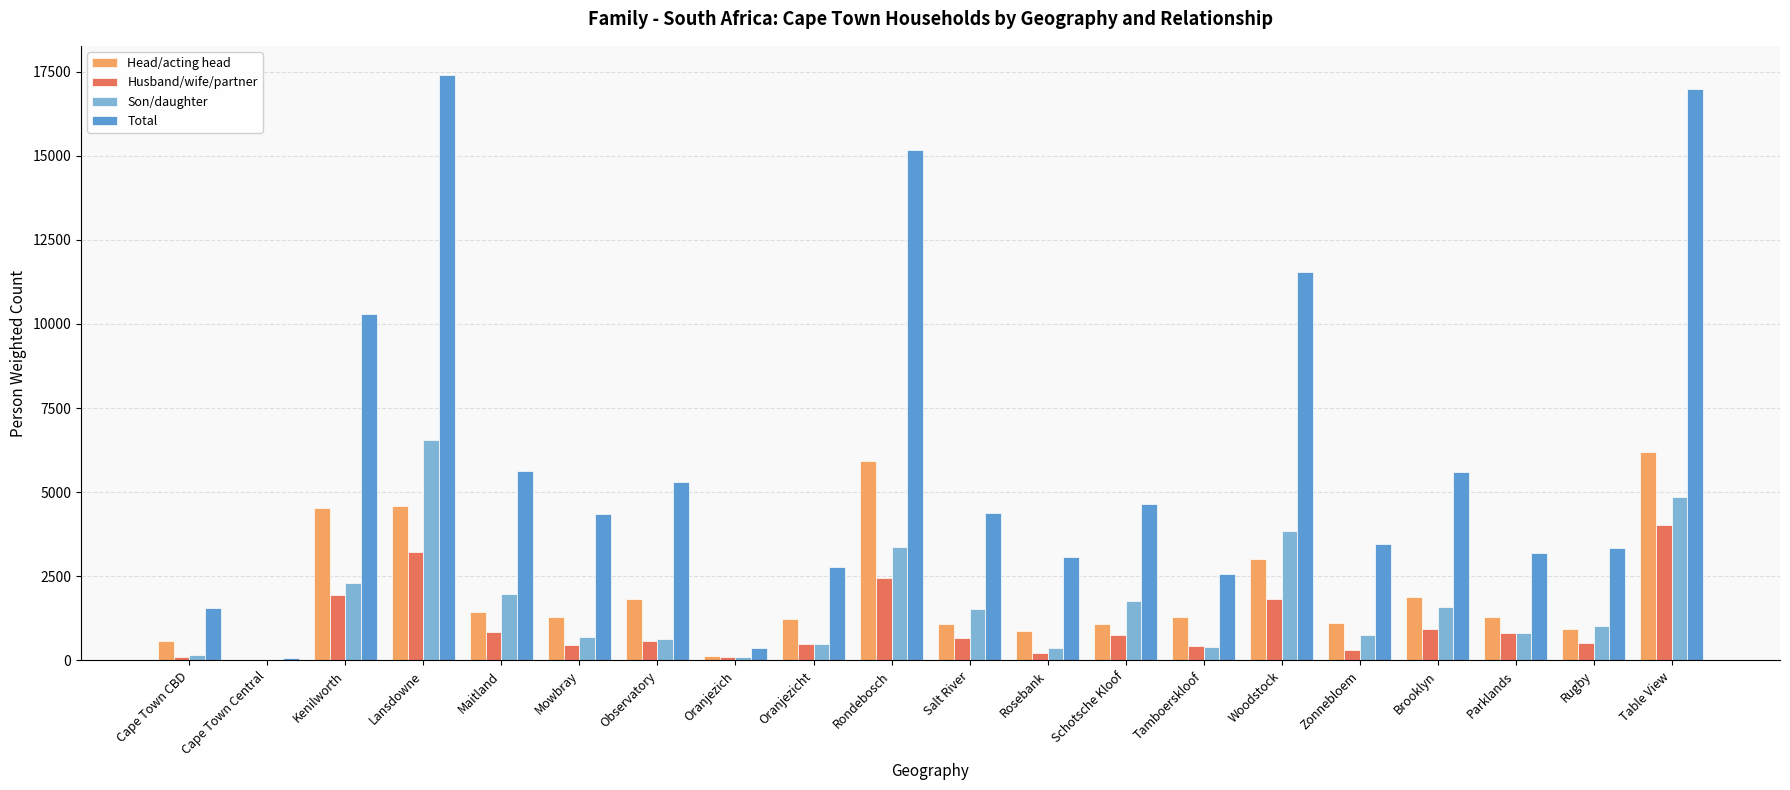

What is the total value across all series at Schotsche Kloof?

8244.5